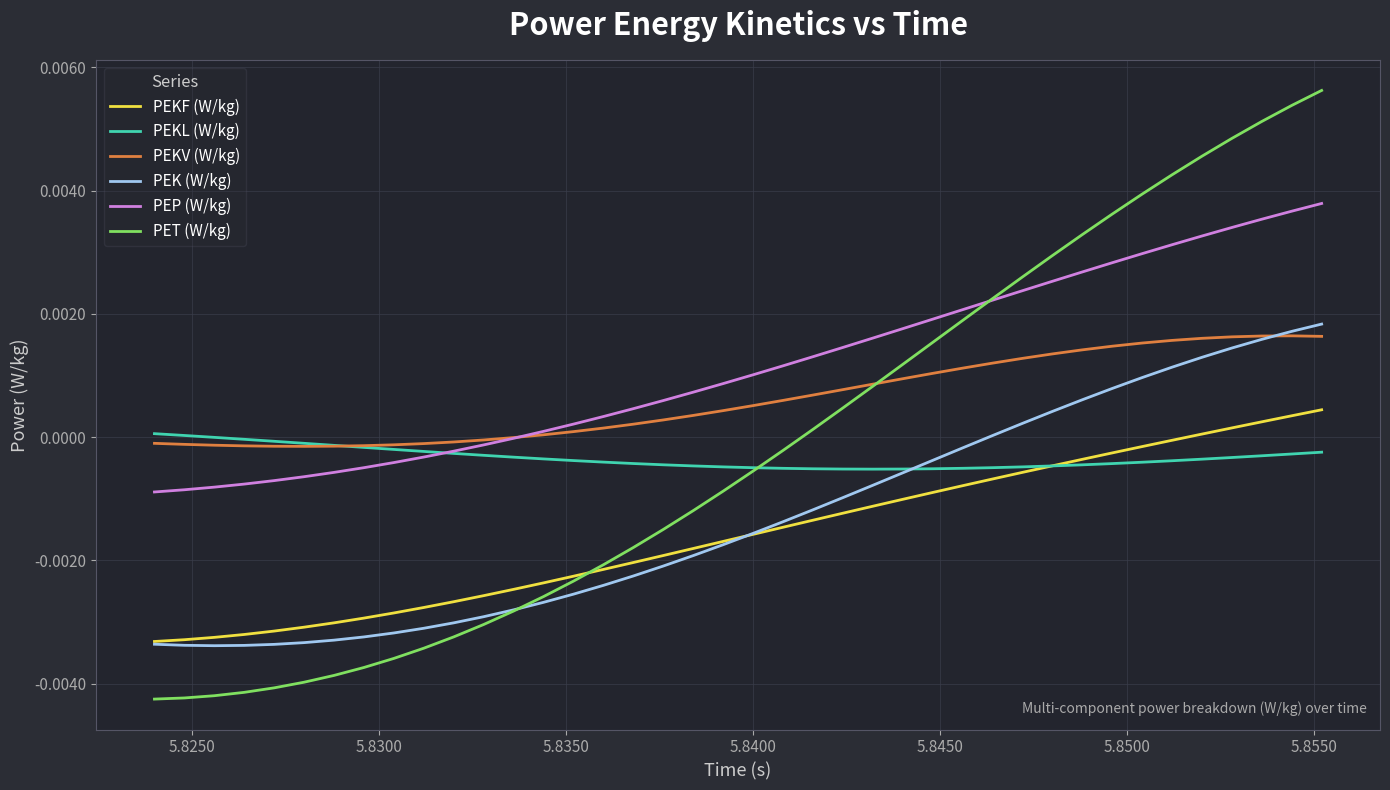

True or false: PEP (W/kg) and PEKF (W/kg) cross at least once.

False